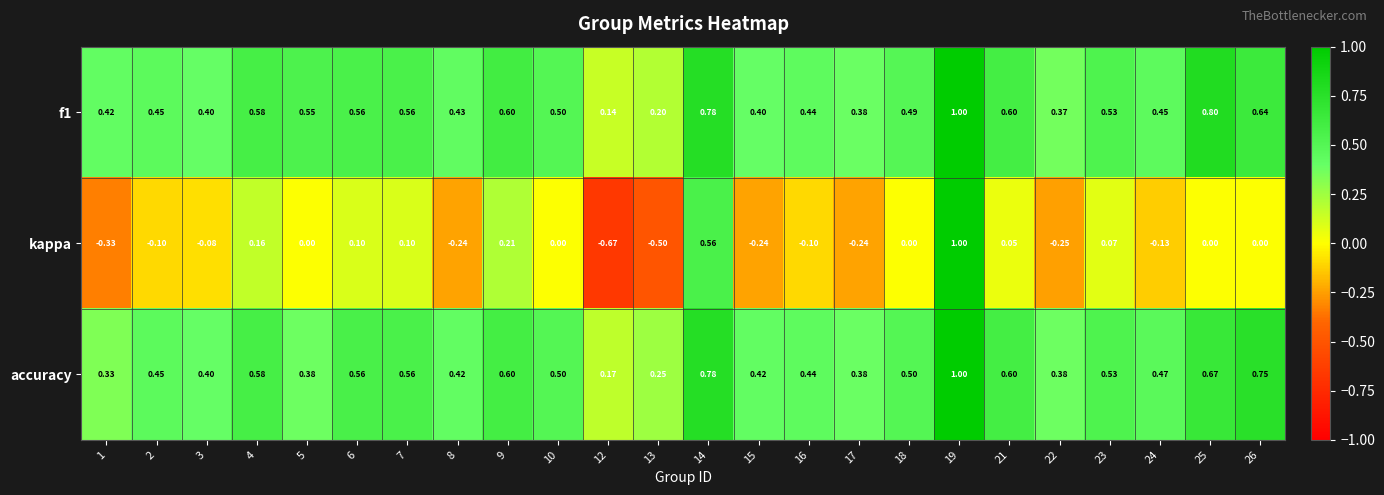

Which series changed the most between 5 and 21?

accuracy